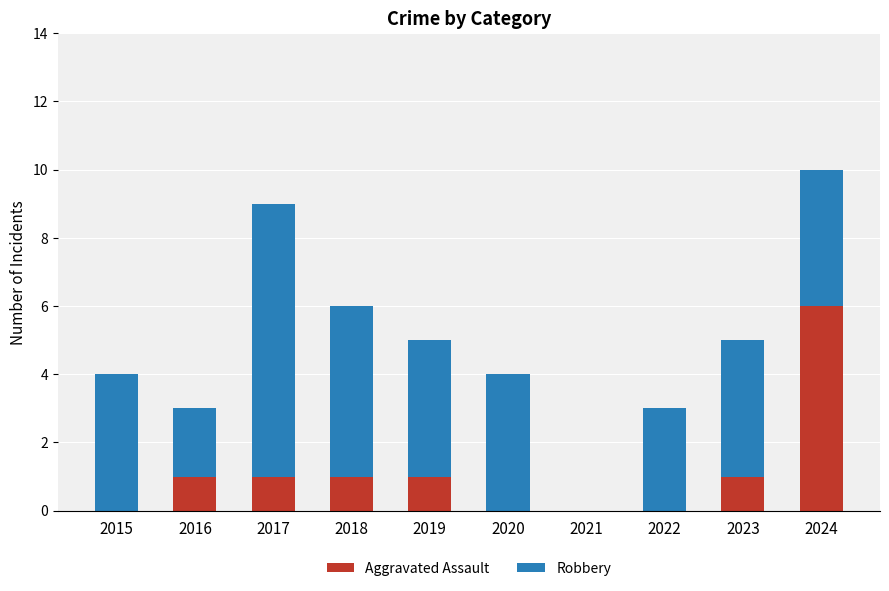

What is the sum of the Aggravated Assault values at 2021 and 2018?

1